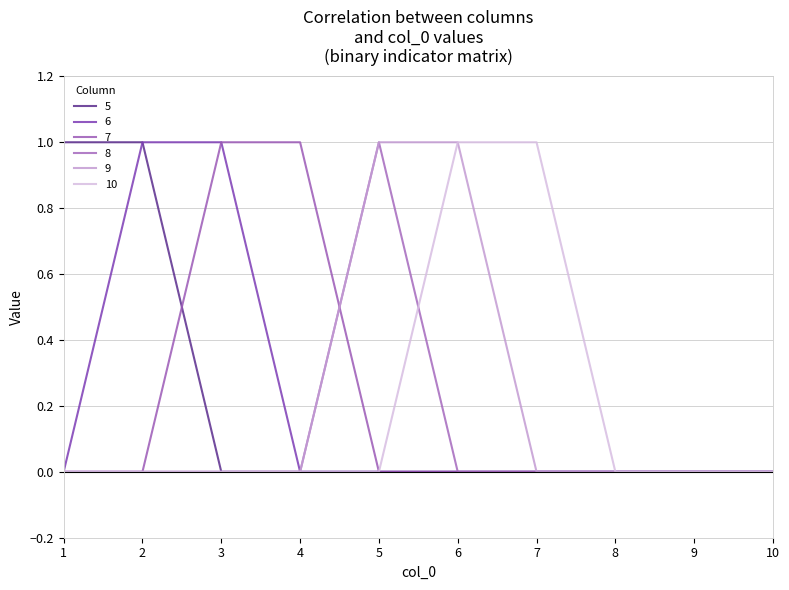

At 5, list the series in order from smallest to largest.

5, 6, 7, 10, 8, 9